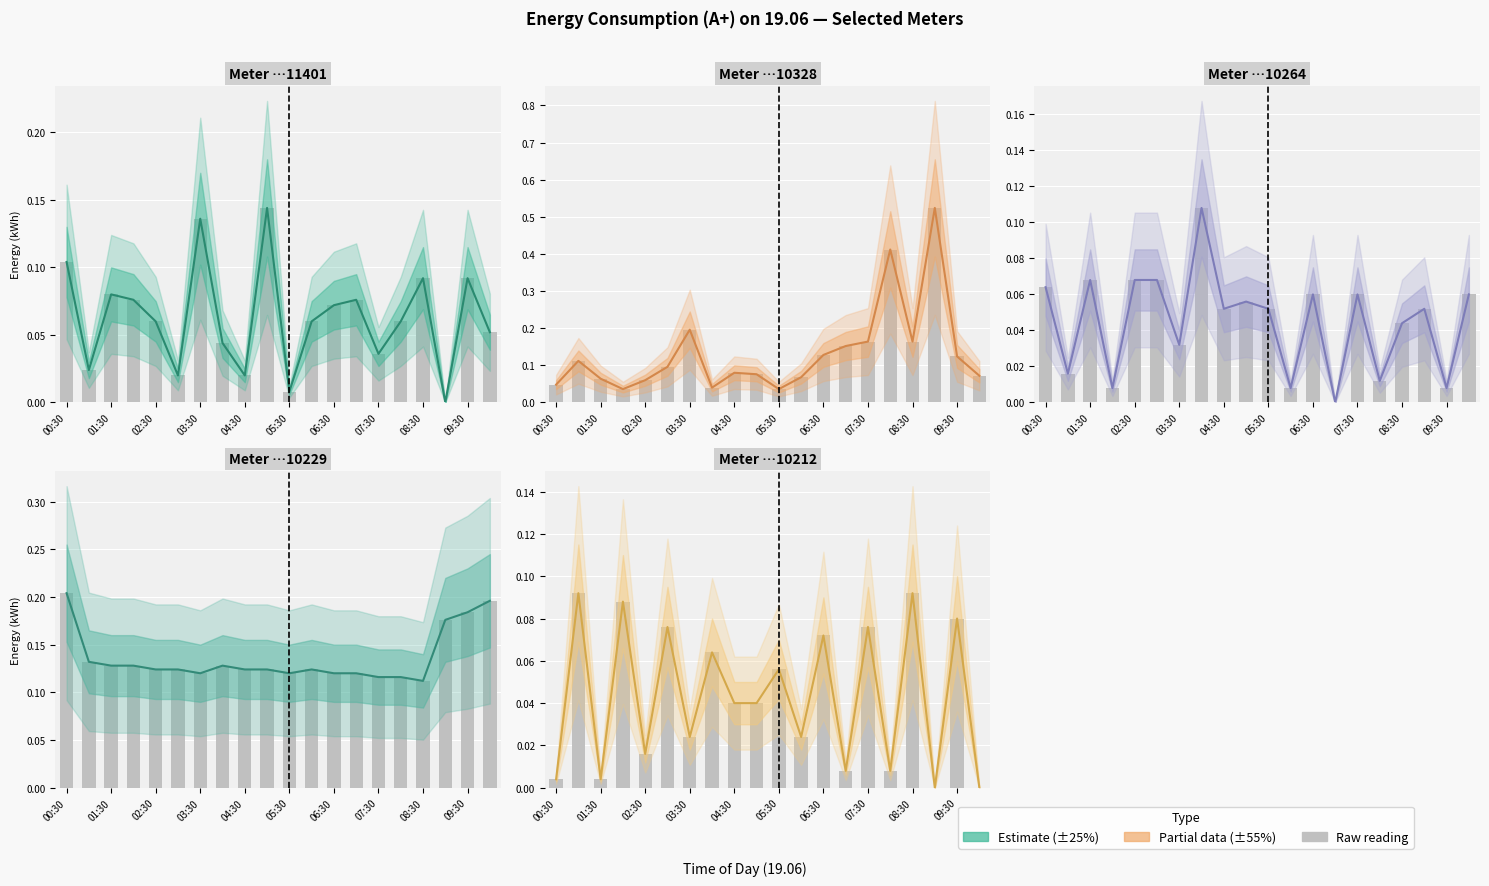

What is the value of the Meter …10229 bar at the 12th from the left?

0.1